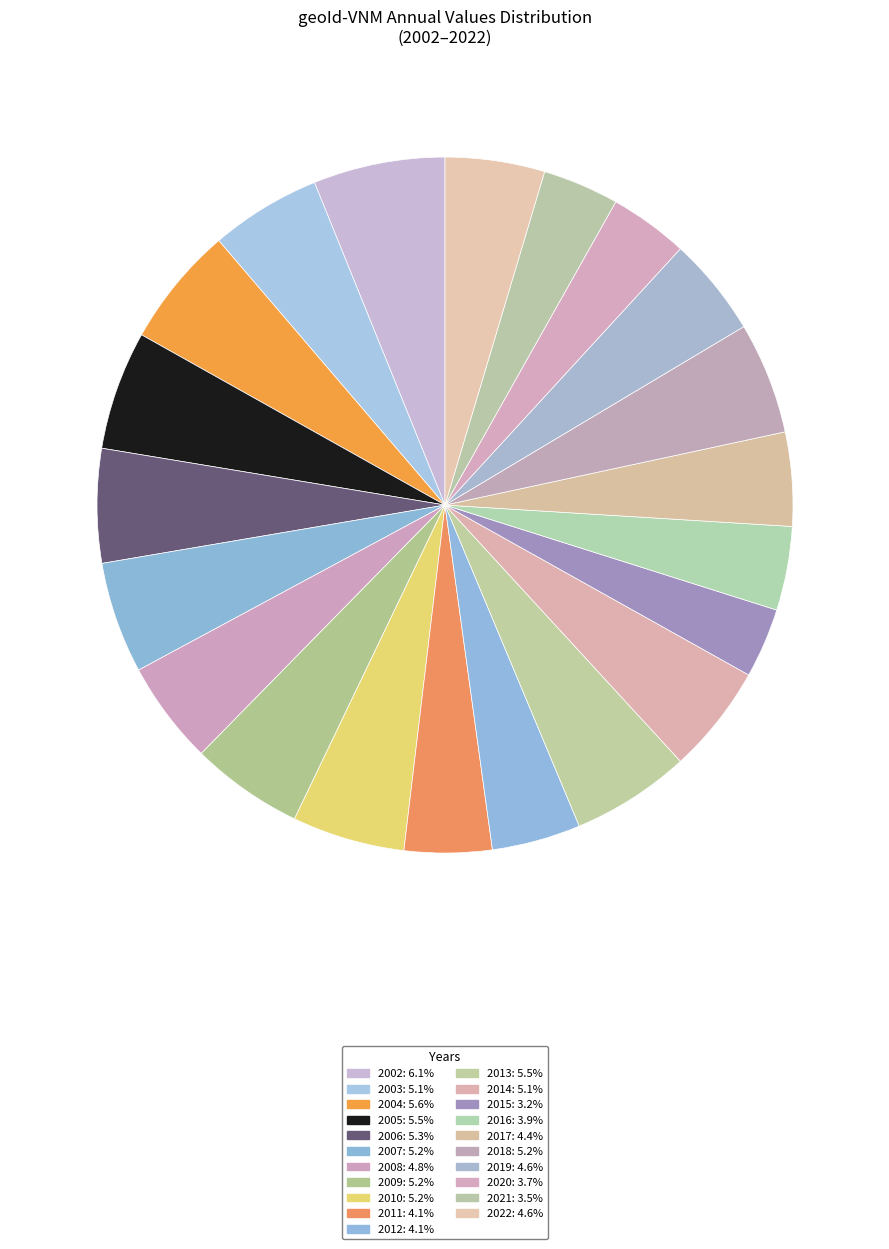

How many segments does this pie chart have?

21